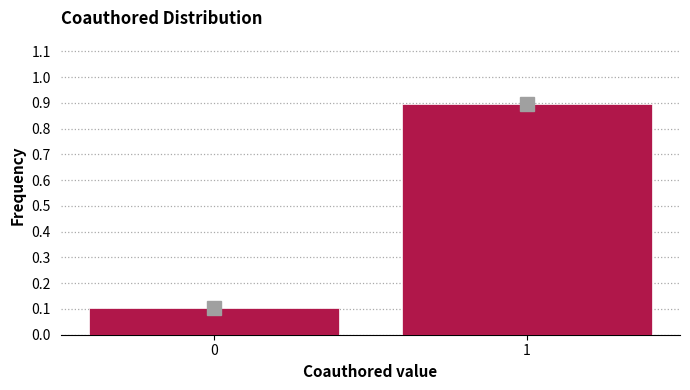

Reading left to right, list all the values displayed in this chart.

0=0.1	1=0.9